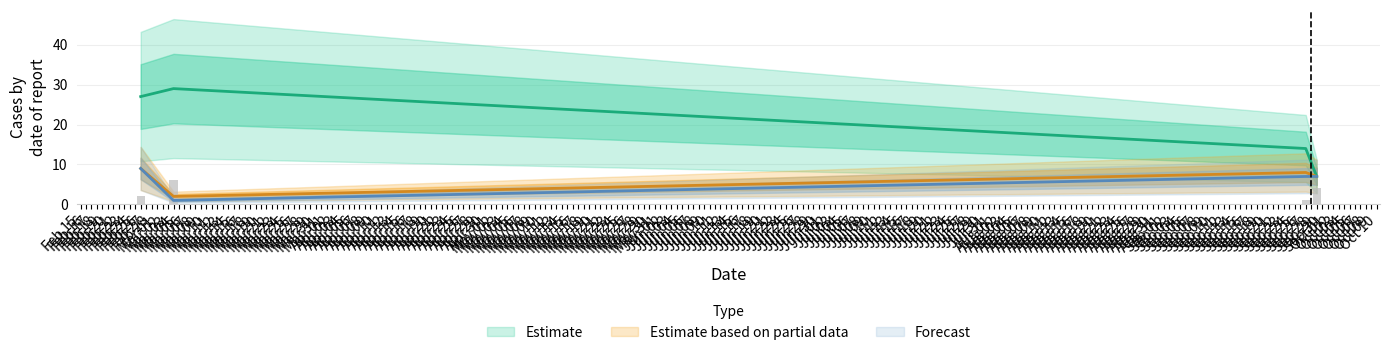

At how many categories does at least one series exceed 25?

2